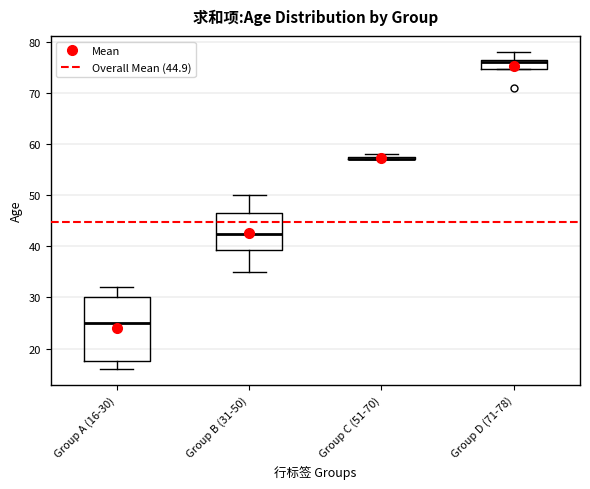

Which box is the tallest, from its lower edge to its upper edge?

Group A (16-30)